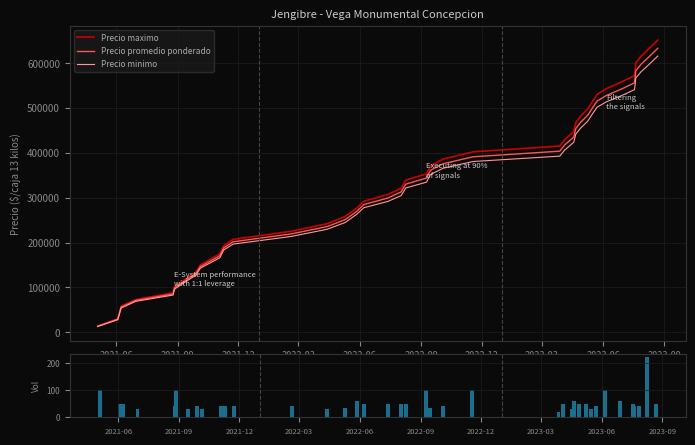

How many series are shown in this chart?

4